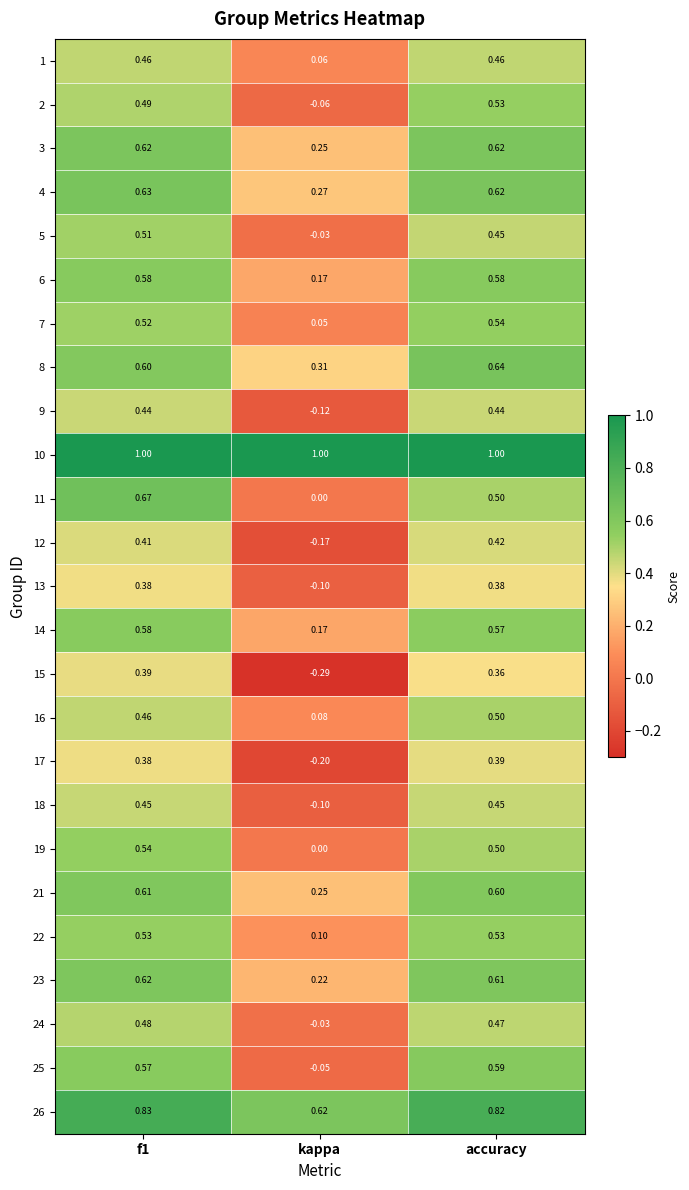

What is the greatest value displayed?

1.0